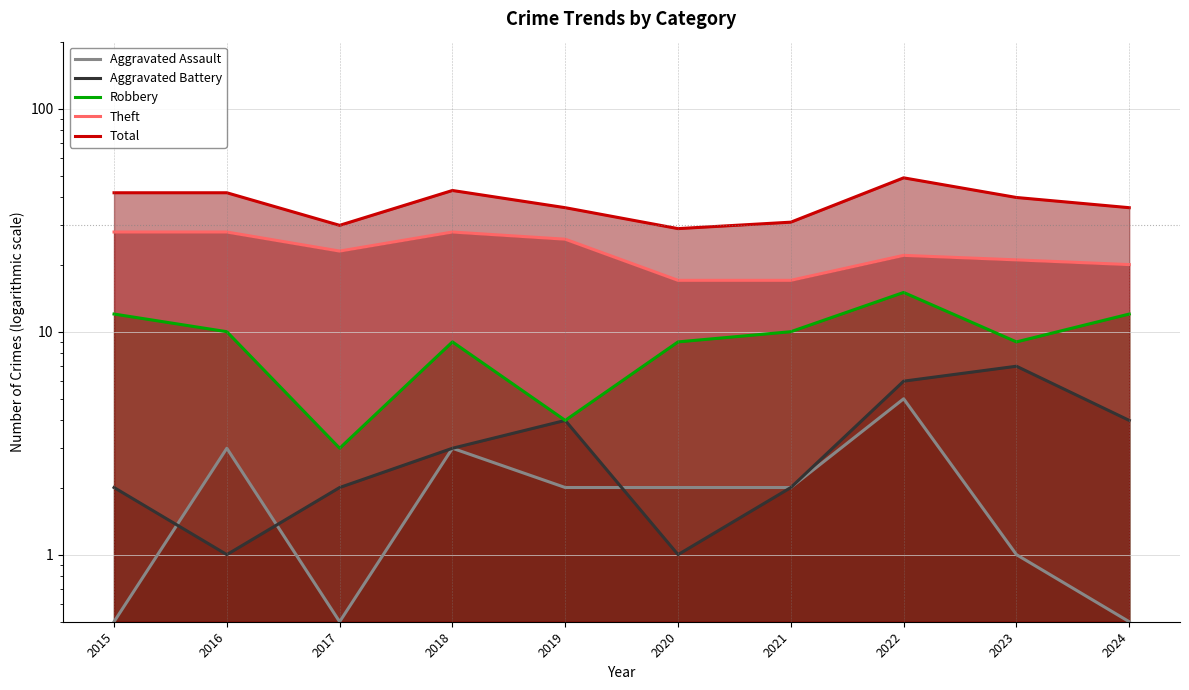

How many values in the Robbery series exceed 10?

3